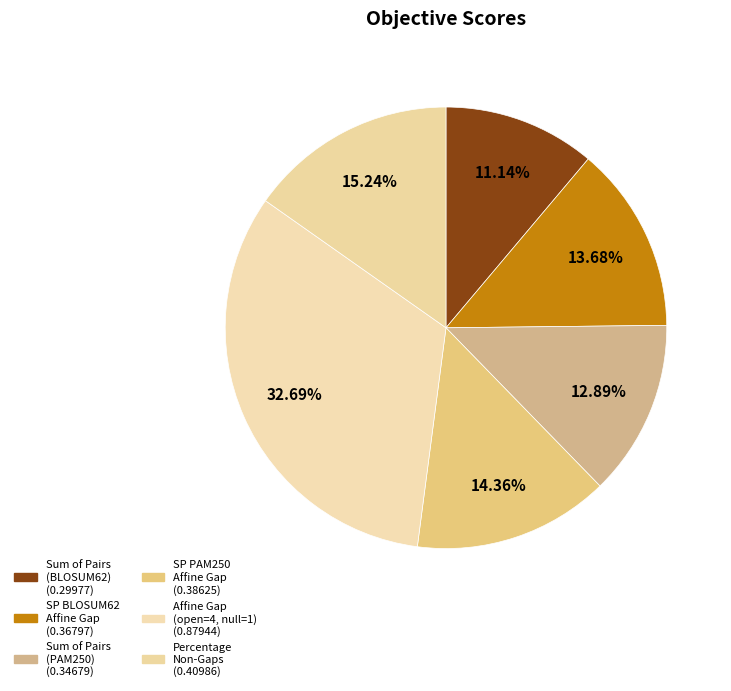

How many slices are in this pie chart?

6